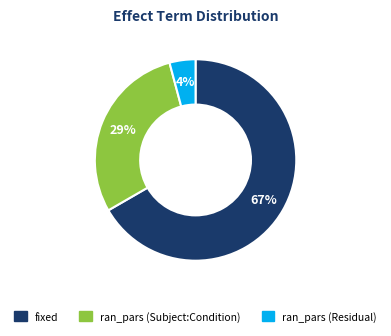

To the nearest percent, what is the average slice percentage?

33%